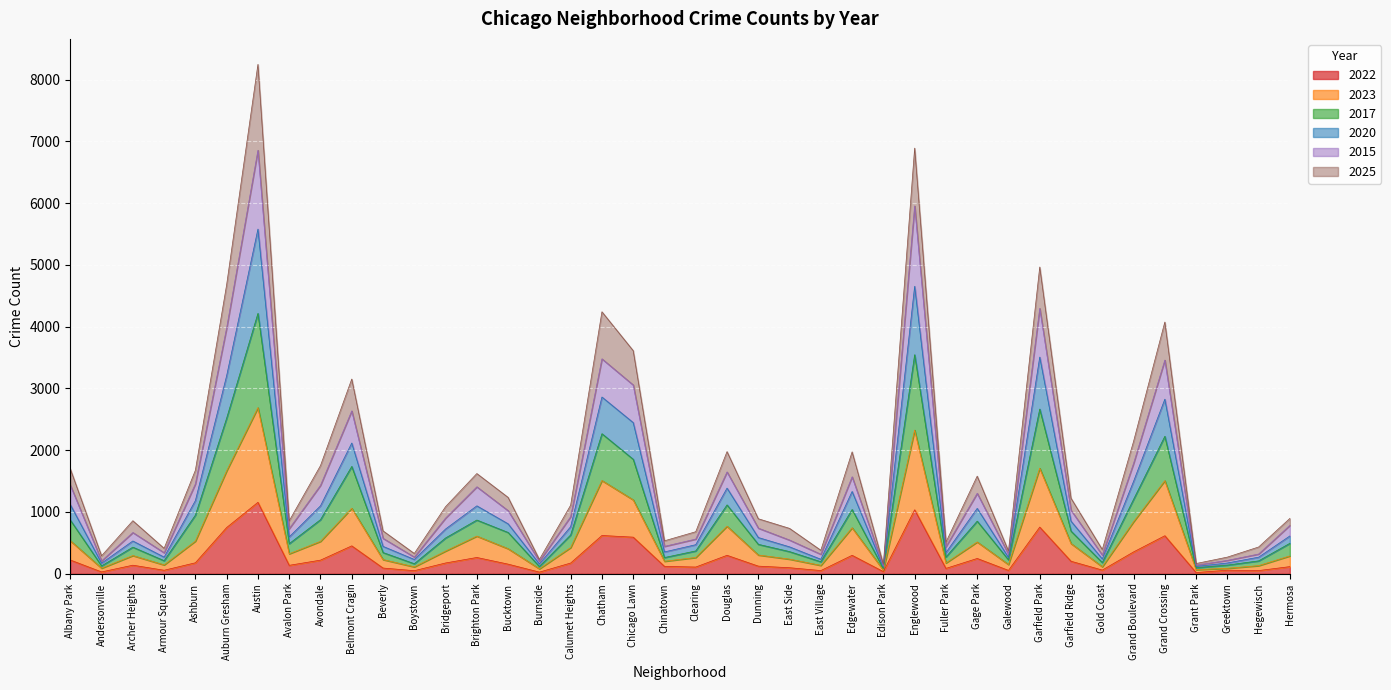

At which category is the sum across all series the highest?

Austin